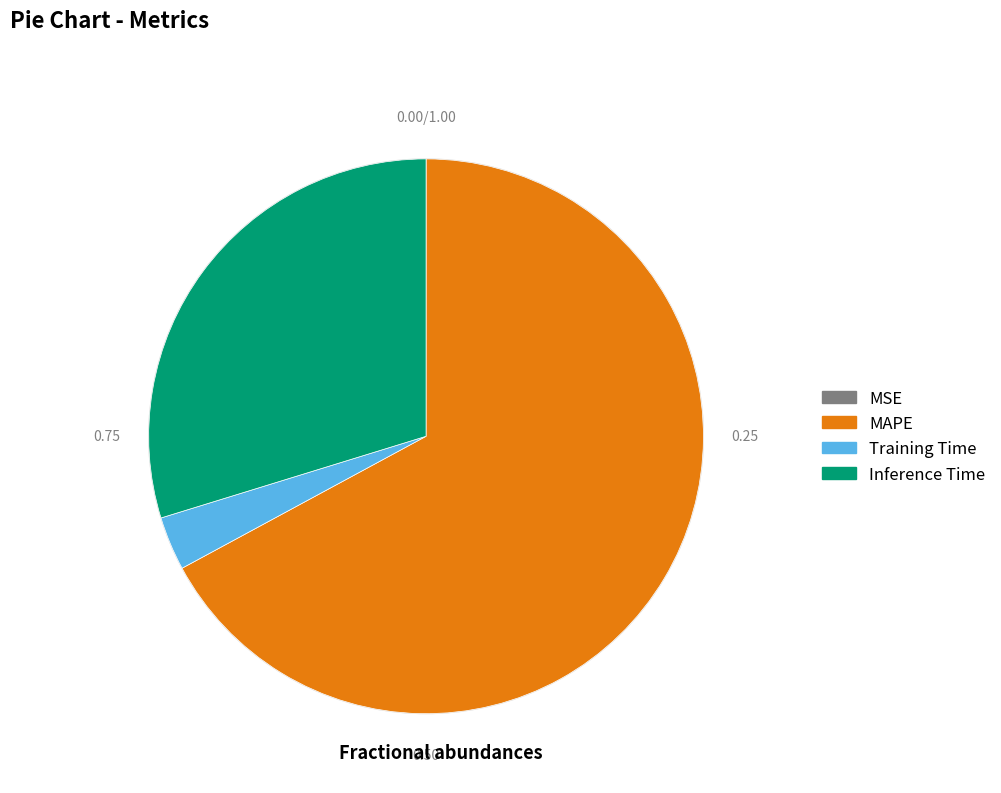

Is the sum of MAPE and Inference Time greater than half?

Yes